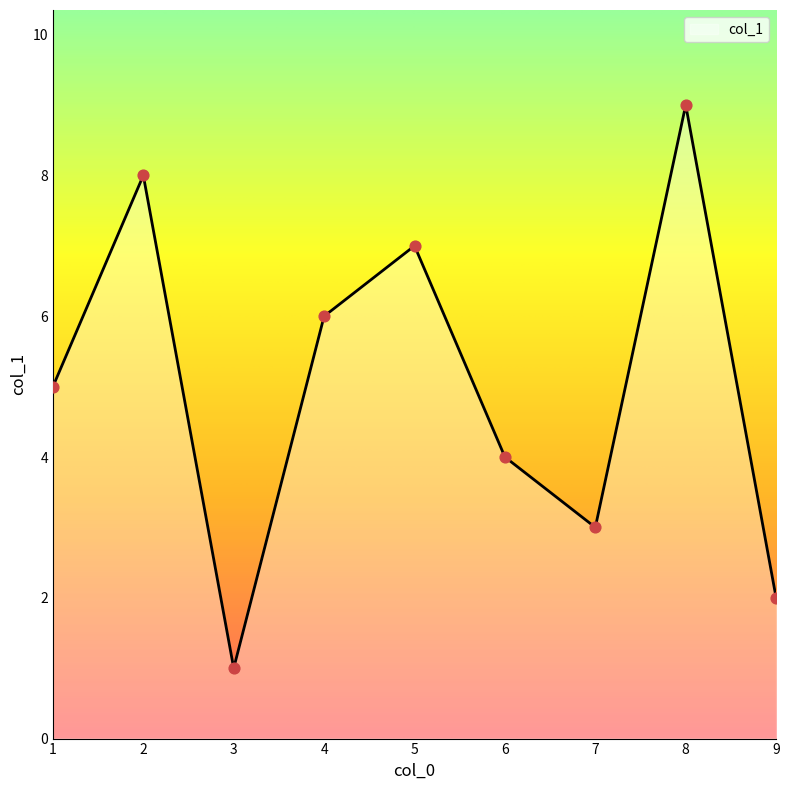

What is the change in value from 1 to 2?

+3